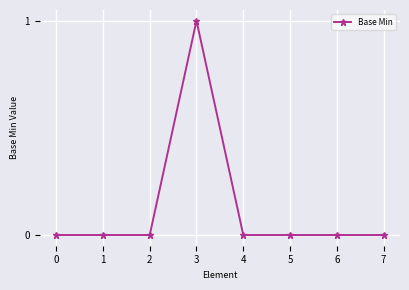

Count the values in the range 0 to 1.

8